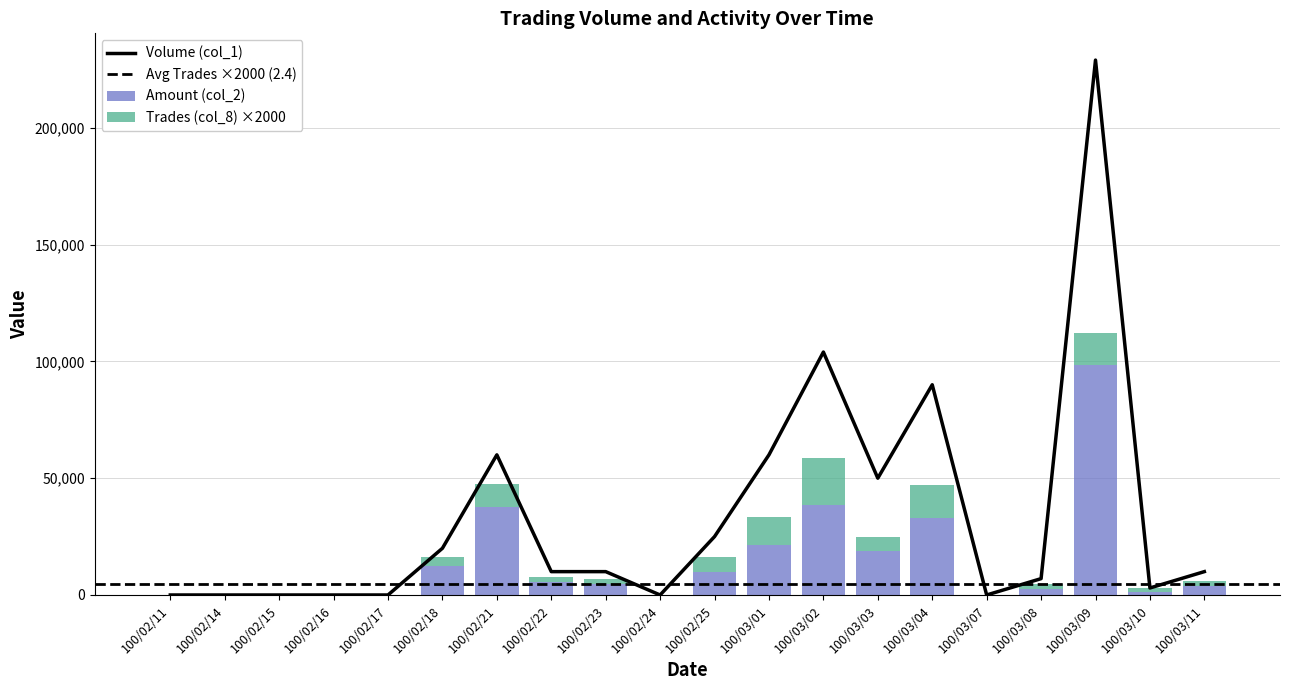

Which has a higher value, 100/03/02 or 100/03/10?

100/03/02